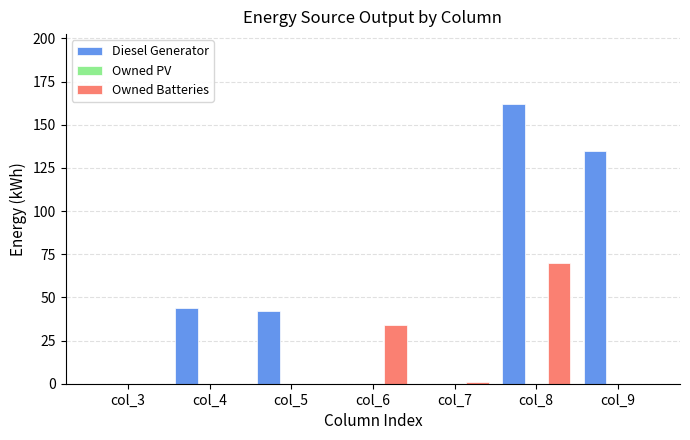

What is the sum of the Diesel Generator values at col_9 and col_8?

297